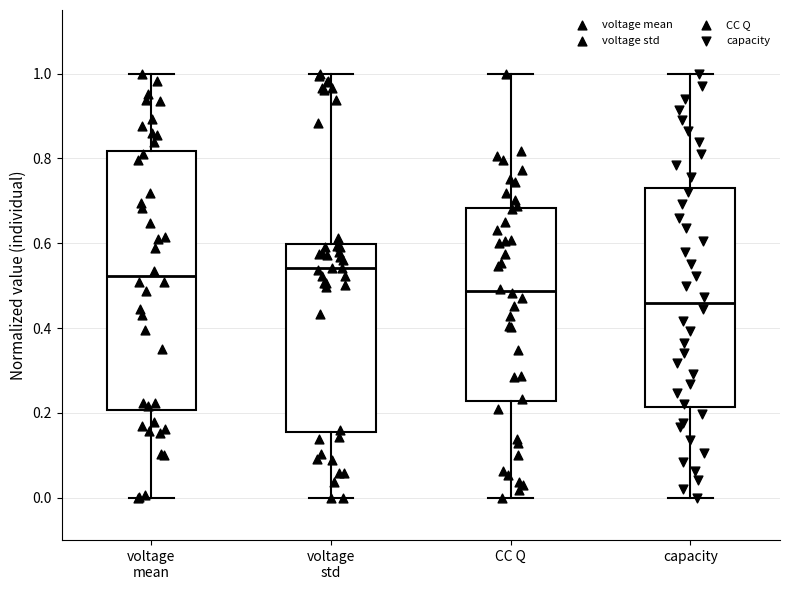

Which box's median line is the lowest?

capacity